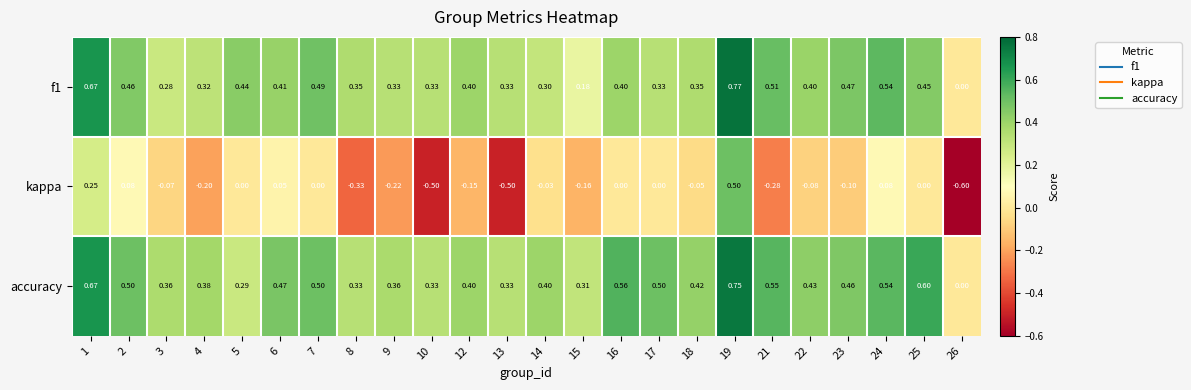

Which series changed the most between 4 and 18?

kappa